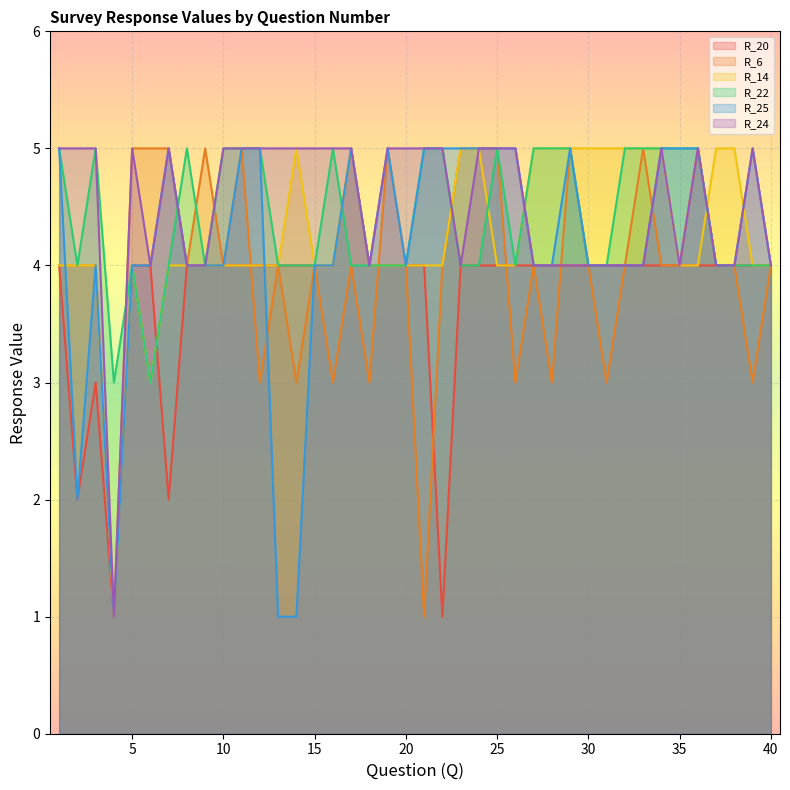

In R_14, how many points are lower than both neighbors (excluding endpoints)?

2